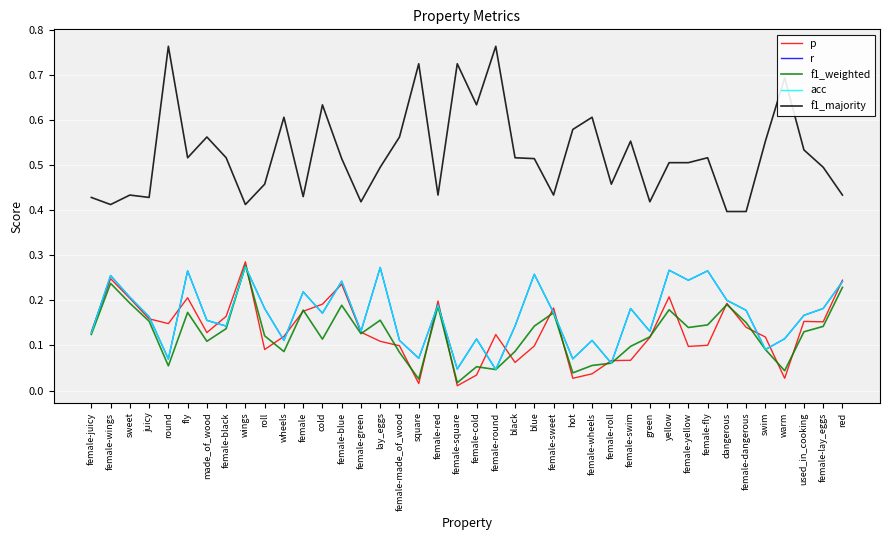

At which category is the sum across all series the highest?

wings